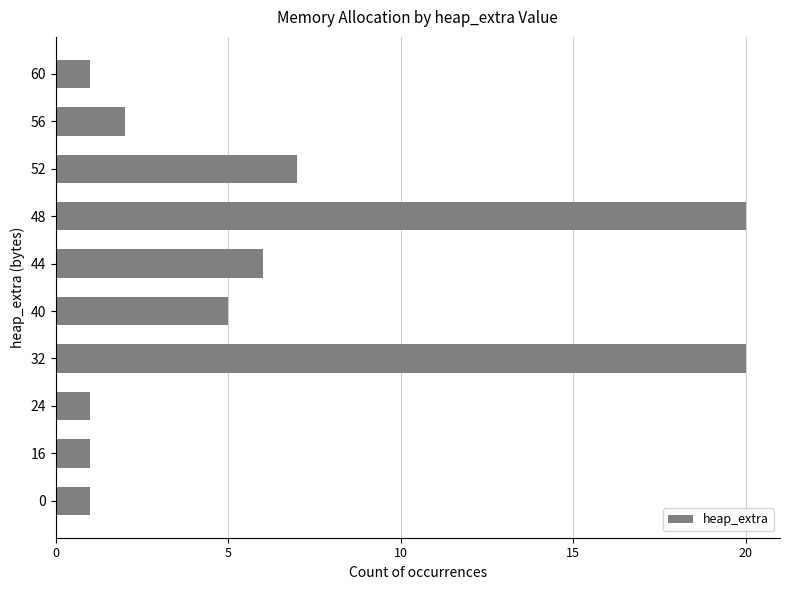

Are the bars horizontal?

Yes